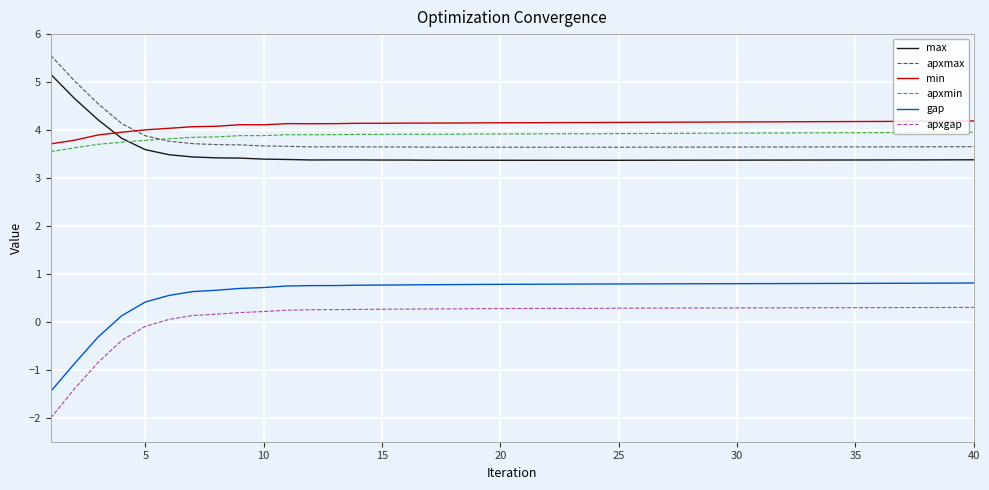

After their last crossing, which series has the higher values: apxmin or apxmax?

apxmin